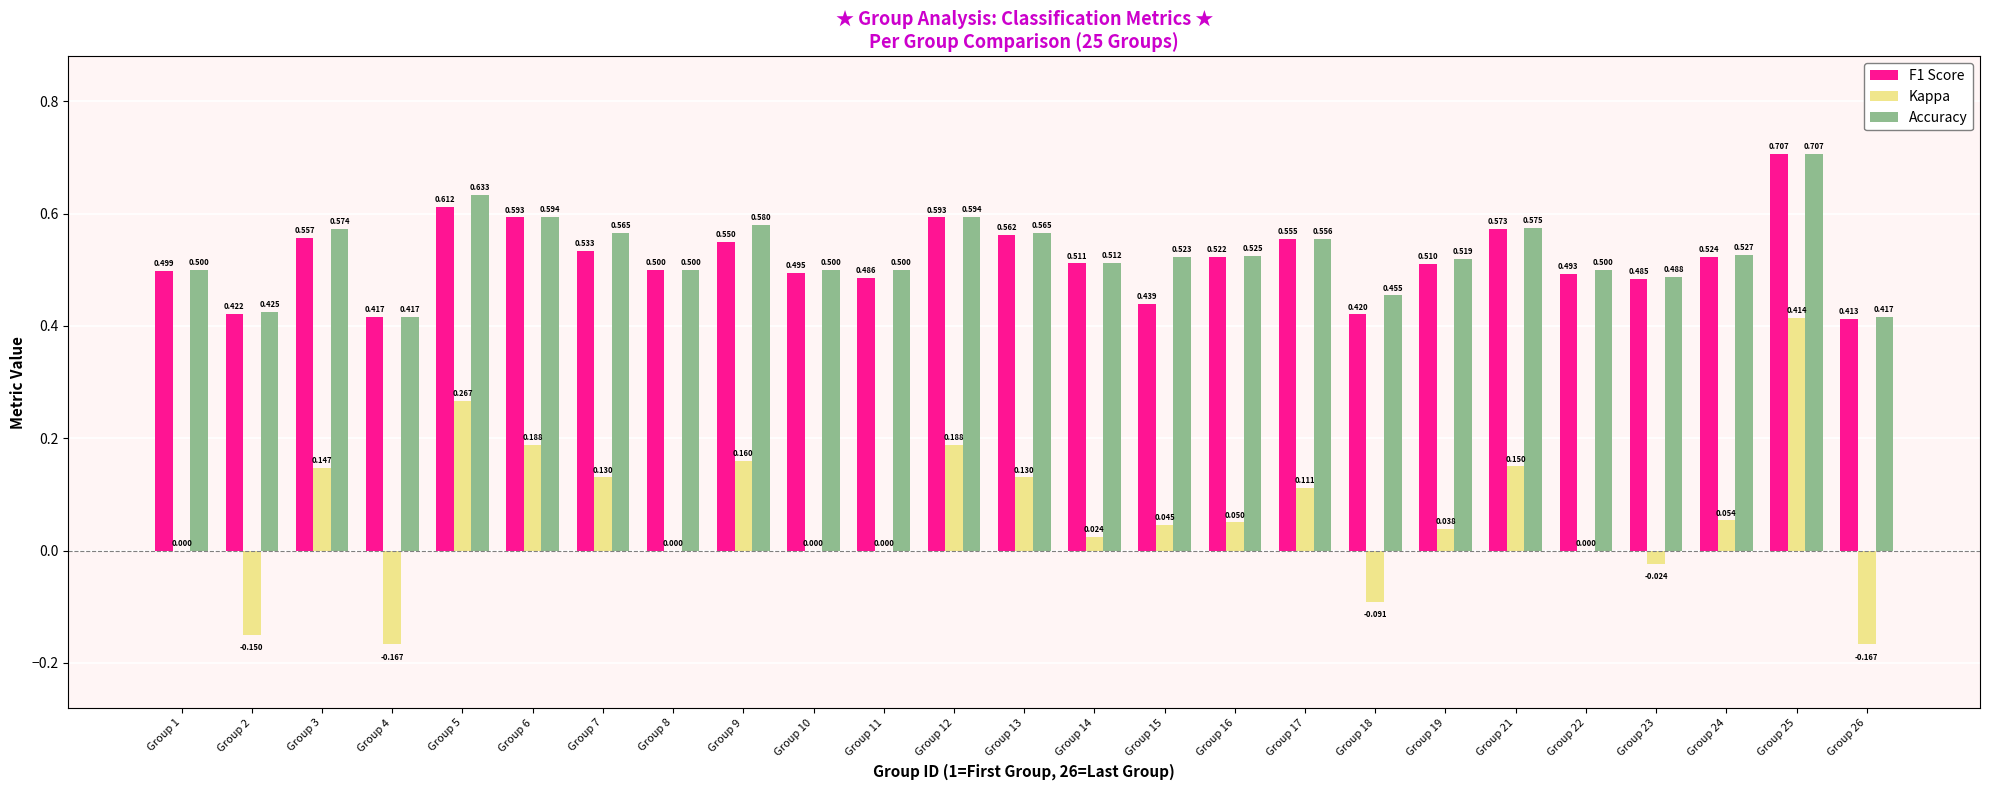

Which series has the largest total across all categories?

Accuracy